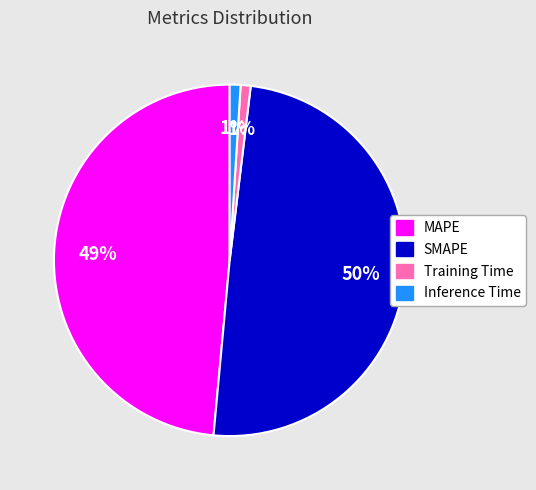

Between Inference Time and MAPE, which is larger?

MAPE